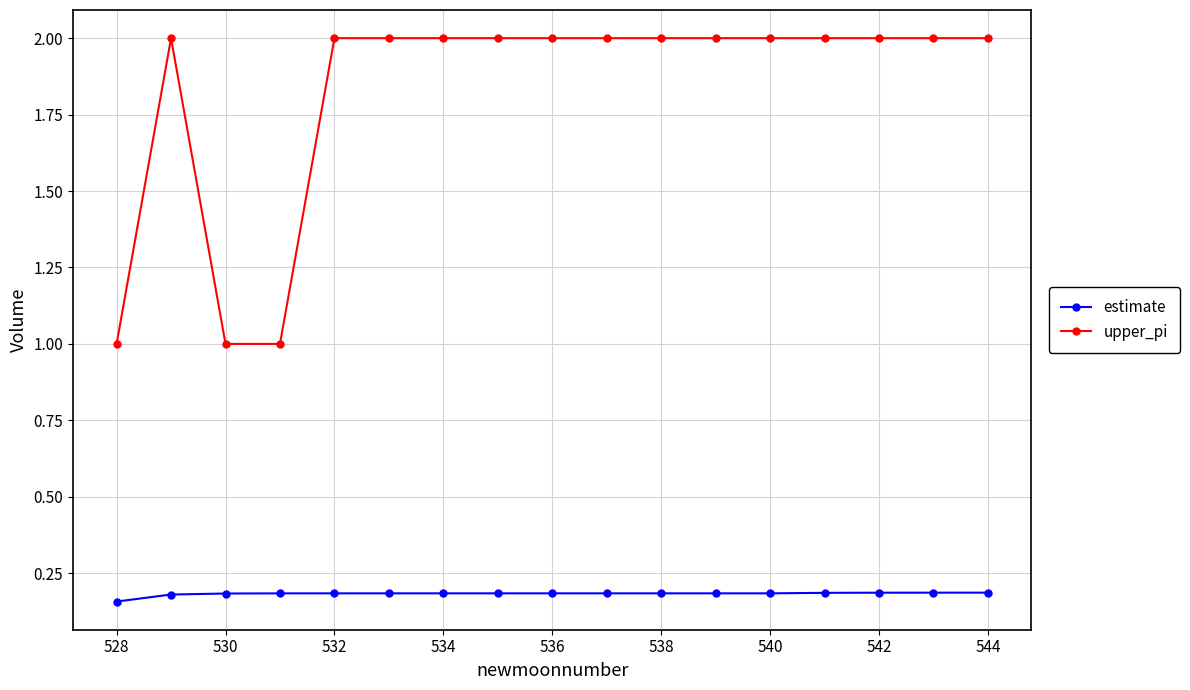

What is the sum of all upper_pi values?

31.0